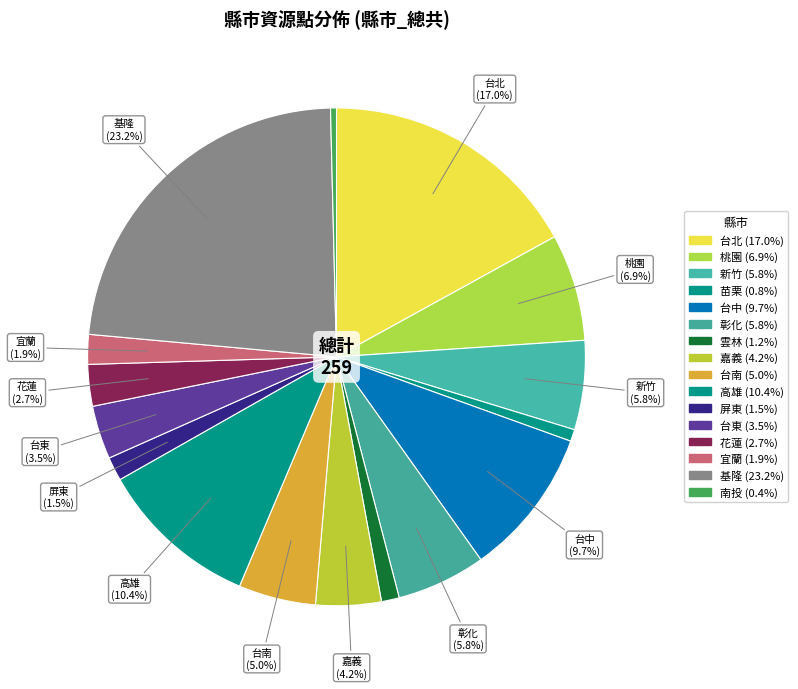

True or false: 雲林 accounts for 11% of the total.

False